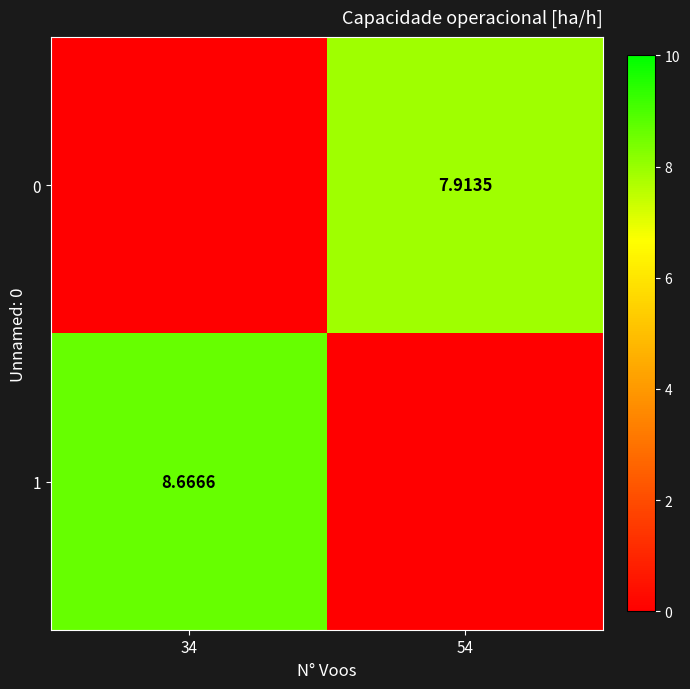

How many data points in 1 are above 8?

1